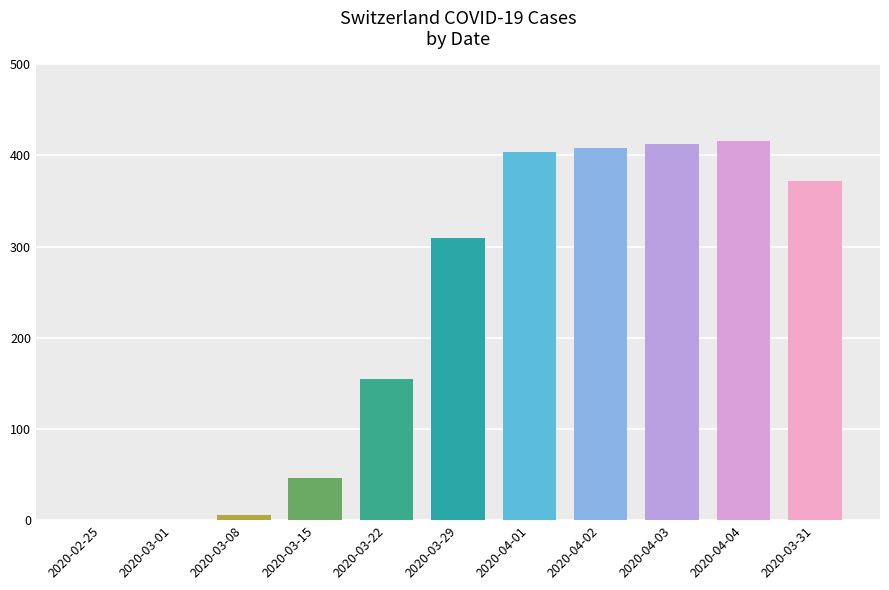

How many data points does each series have?

11